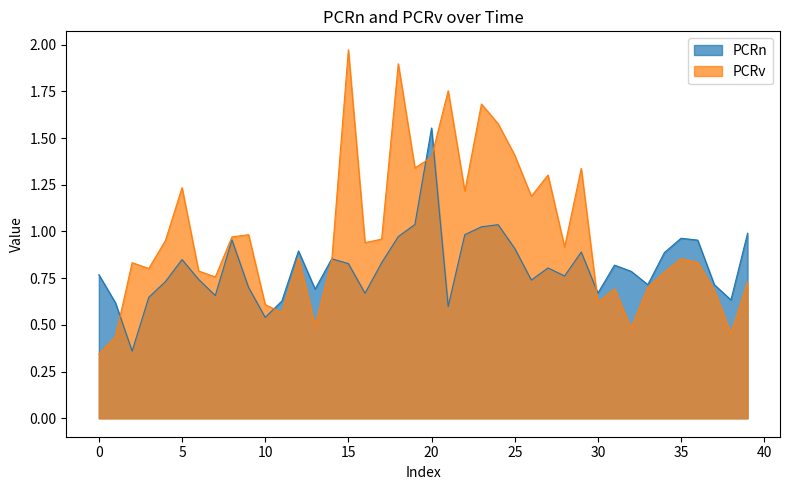

True or false: PCRv and PCRn intersect in this chart.

True